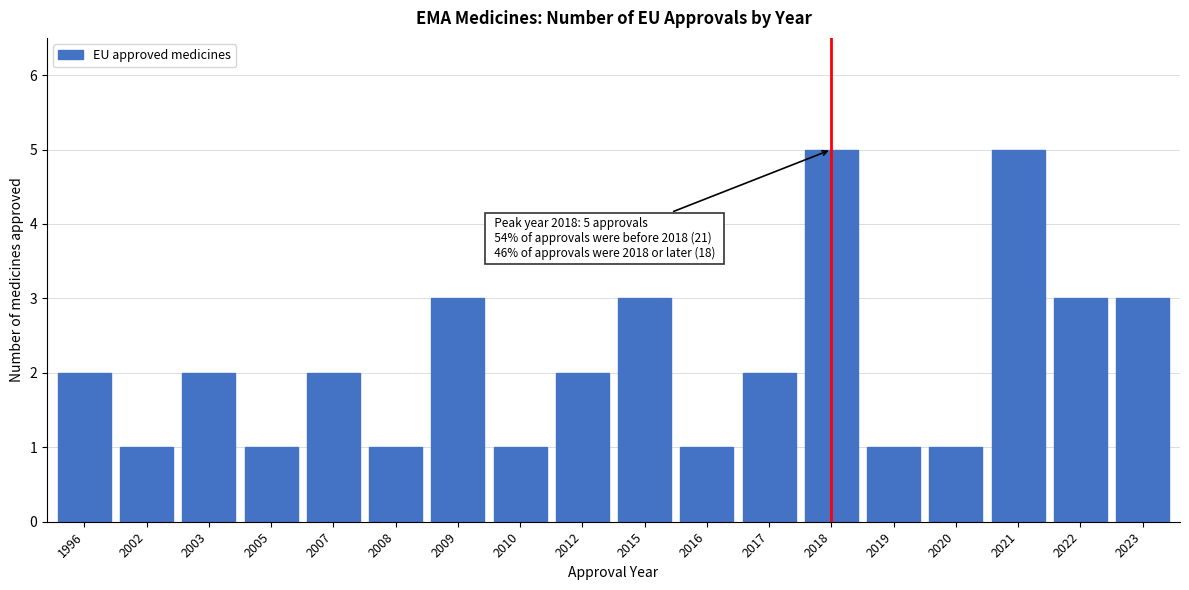

Reading left to right, list all the values displayed in this chart.

2	1	2	1	2	1	3	1	2	3	1	2	5	1	1	5	3	3